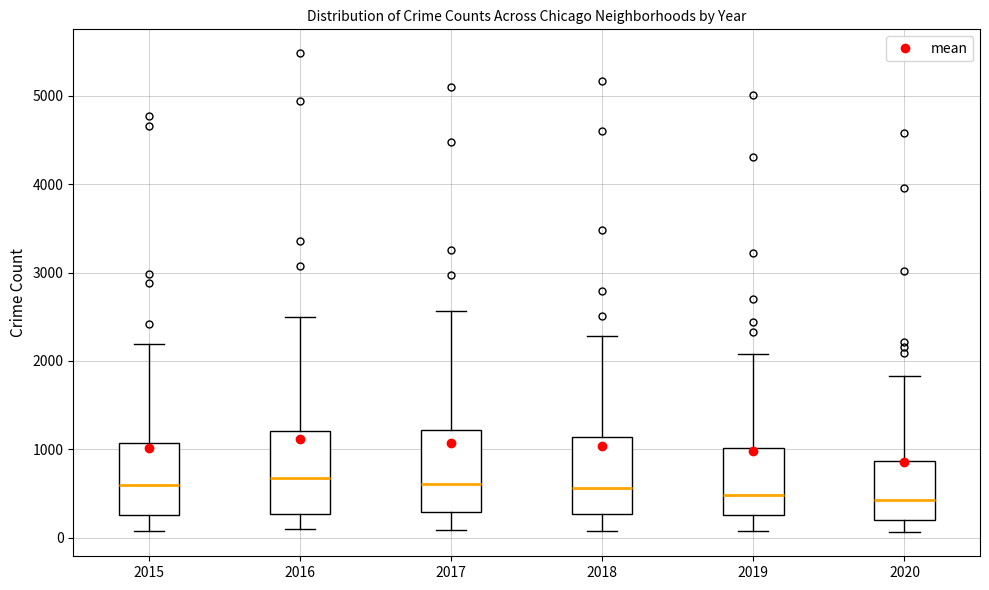

Reading left to right, read every box against the y-axis: the position of its median line, the range the box covers, and the ends of its whiskers. The values are not printed on the chart, so give them approximately, as read against the axis.

2015: median 600, box 300 to 1100, whiskers 100 to 2200
2016: median 700, box 300 to 1200, whiskers 100 to 2500
2017: median 600, box 300 to 1200, whiskers 100 to 2600
2018: median 600, box 300 to 1100, whiskers 100 to 2300
2019: median 500, box 300 to 1000, whiskers 100 to 2100
2020: median 400, box 200 to 900, whiskers 100 to 1800